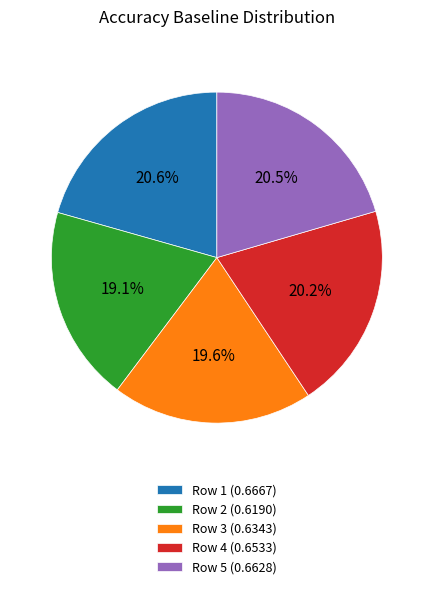

Does any single category account for the majority?

No